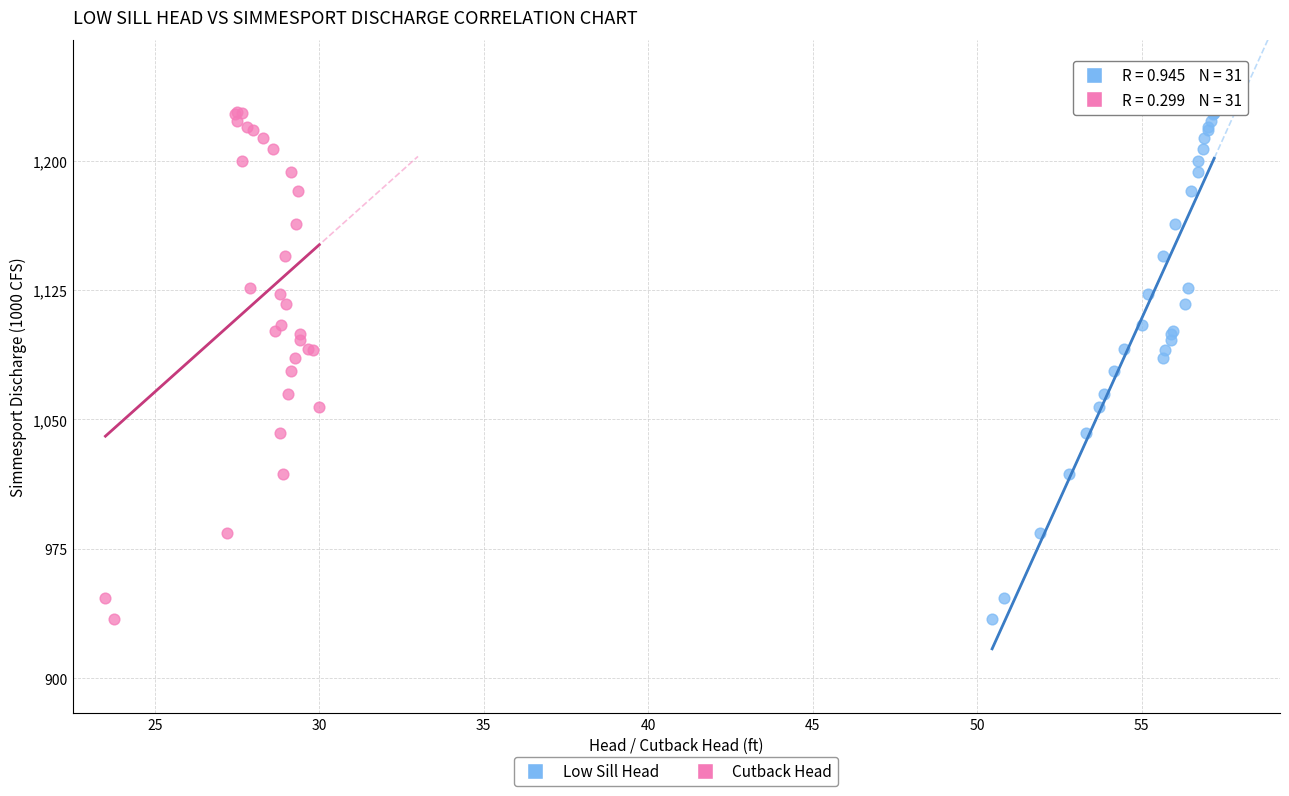

What are all the series names shown in the legend?

Low Sill Head, Cutback Head